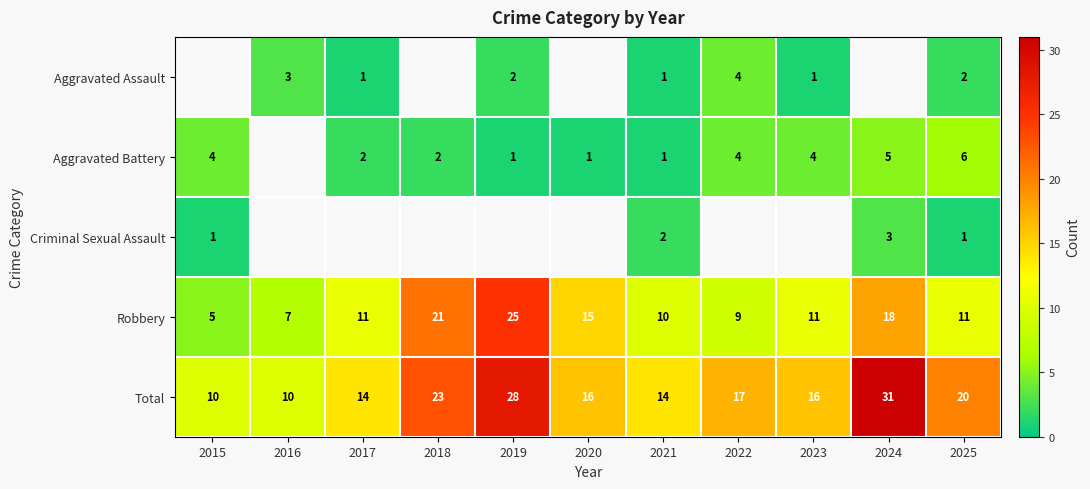

What is the highest value of the Total series?

31